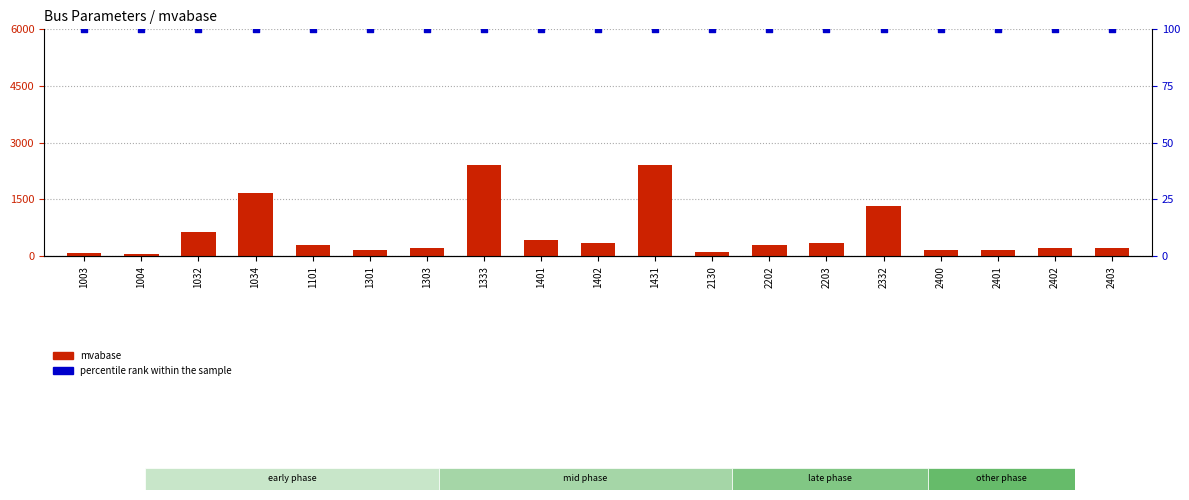

At which category is the sum across all series the highest?

1333